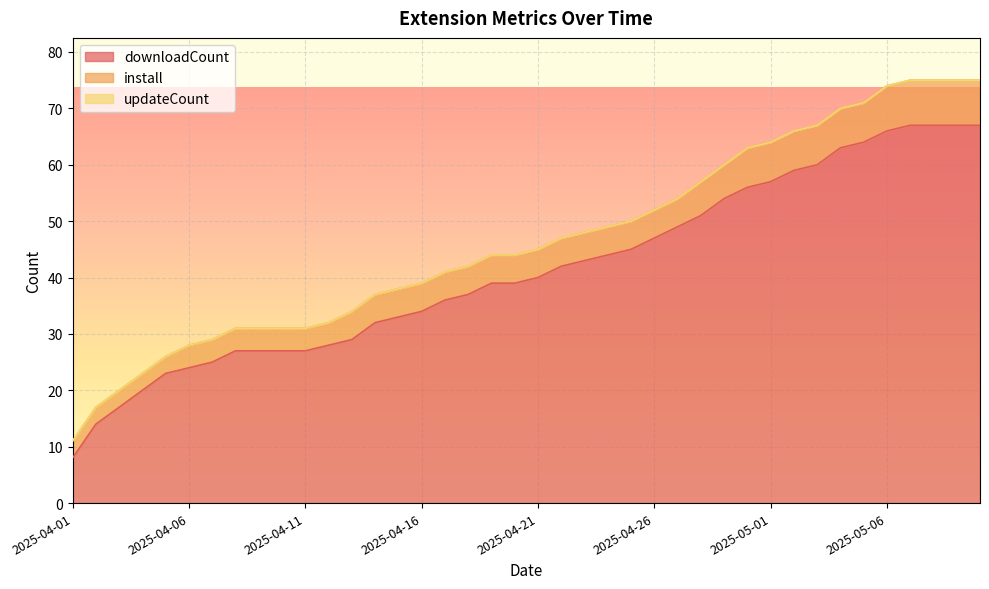

The value of install at 2025-05-10 is 14. True or false?

False